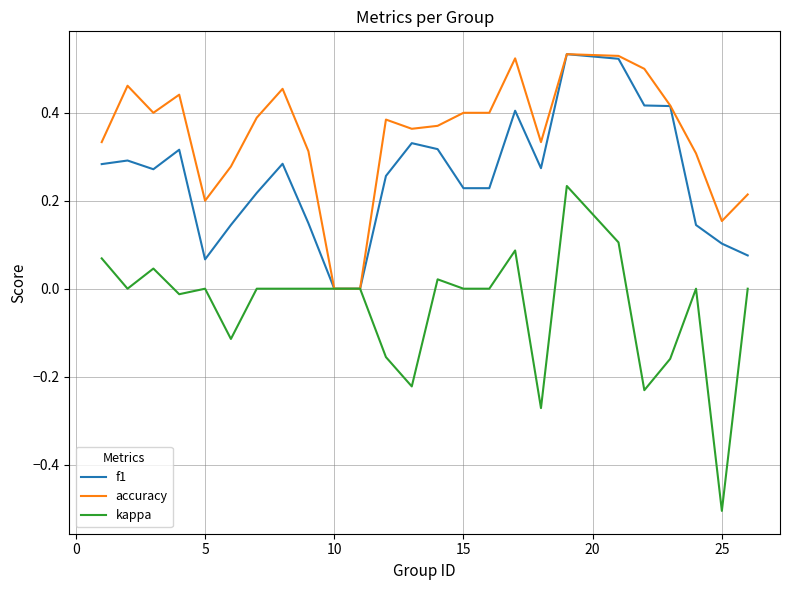

Which series has the largest range (max minus min)?

kappa